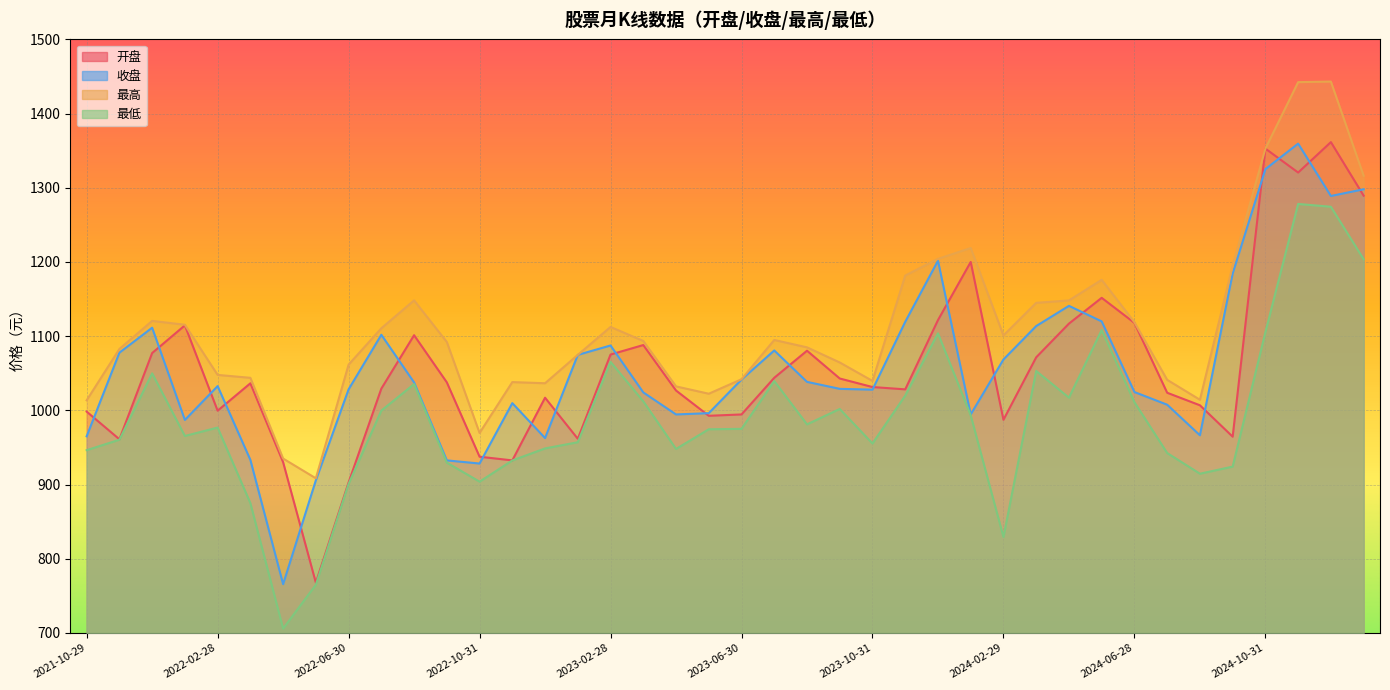

The 开盘 series shows 657.9 at 2022-02-28. True or false?

False